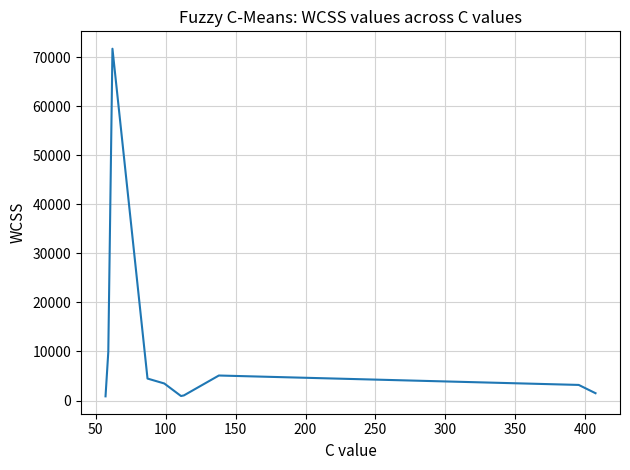

What is the difference between the maximum and minimum values?

70883.7